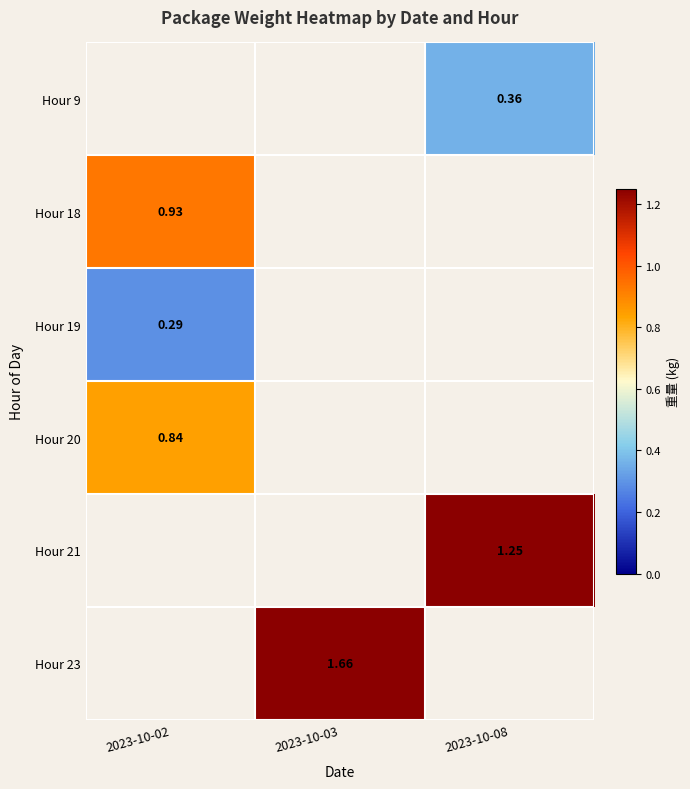

How many categories are shown in the chart?

3